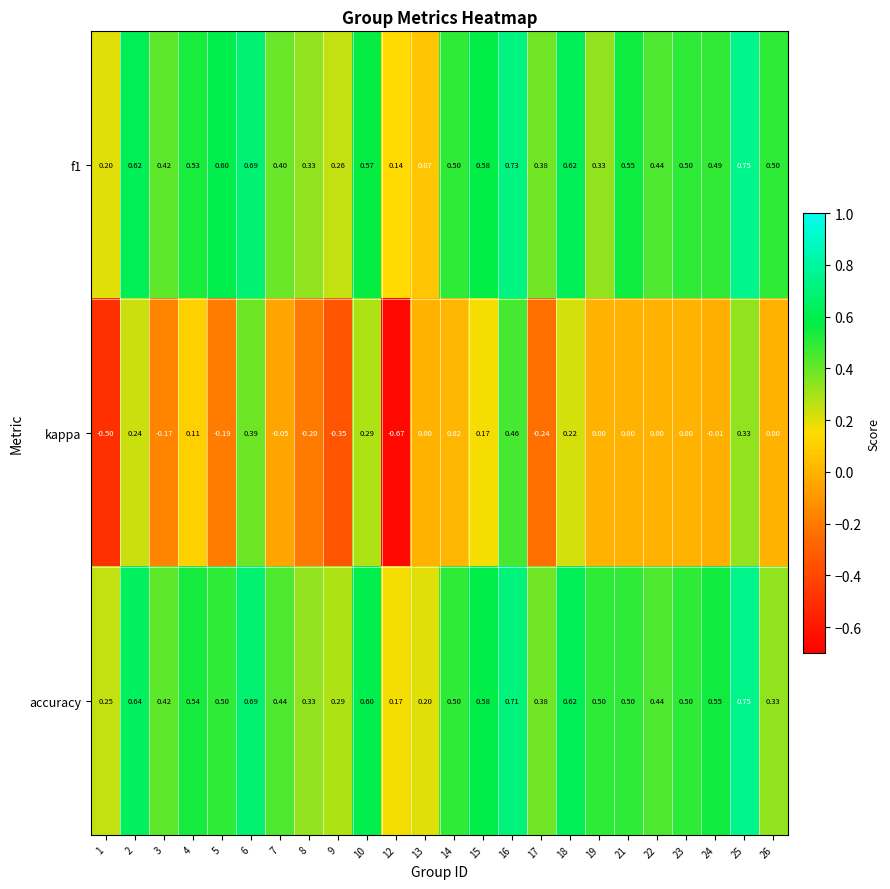

How many categories are shown in the chart?

24